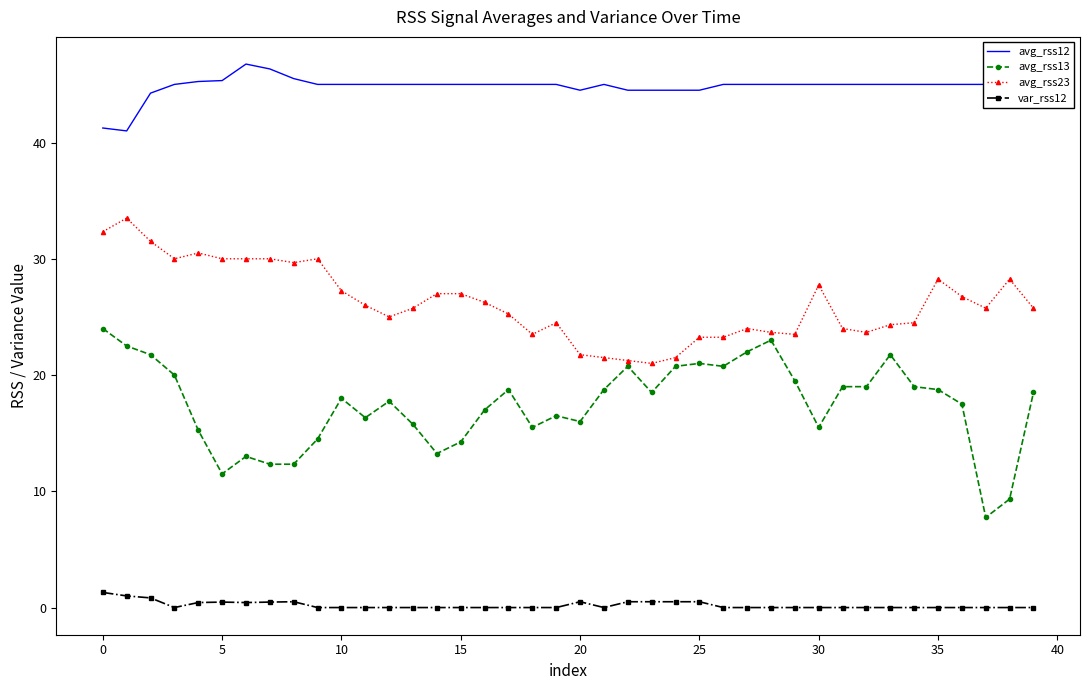

List the series in order of their overall mean, lowest first.

var_rss12, avg_rss13, avg_rss23, avg_rss12